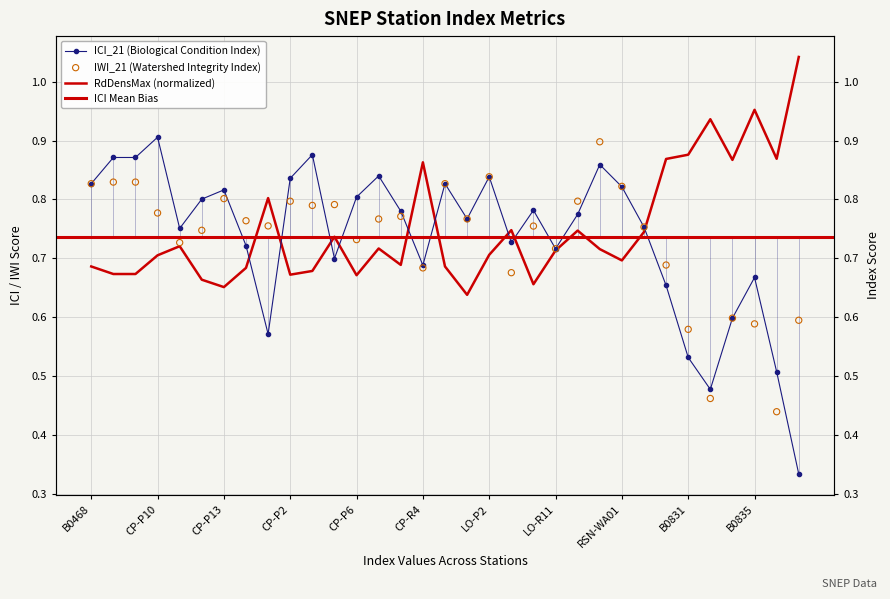

Which series reaches the minimum Y coordinate?

ICI_21